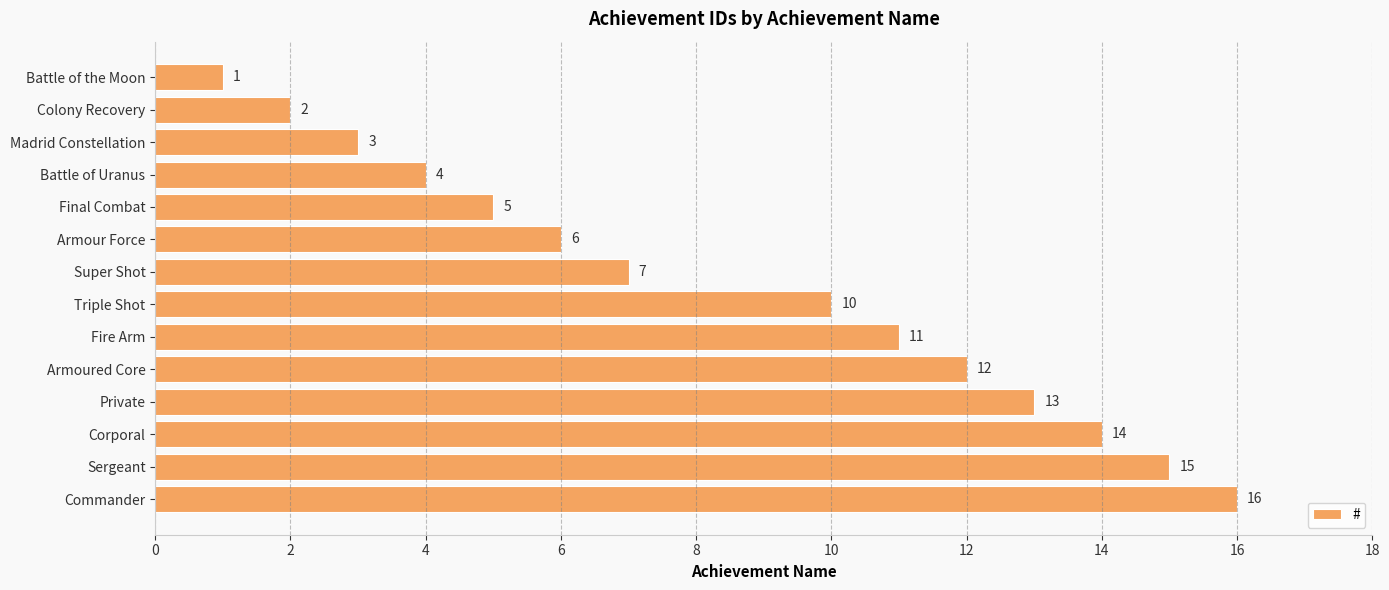

What is the label of the 13th bar from the bottom?

Colony Recovery